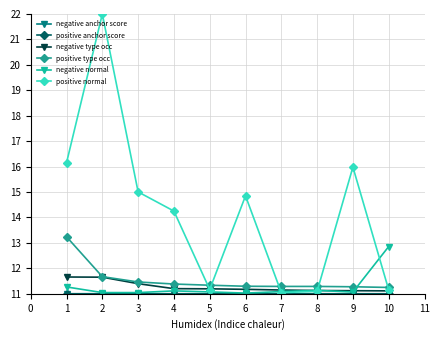

At how many categories does at least one series exceed 14?

6